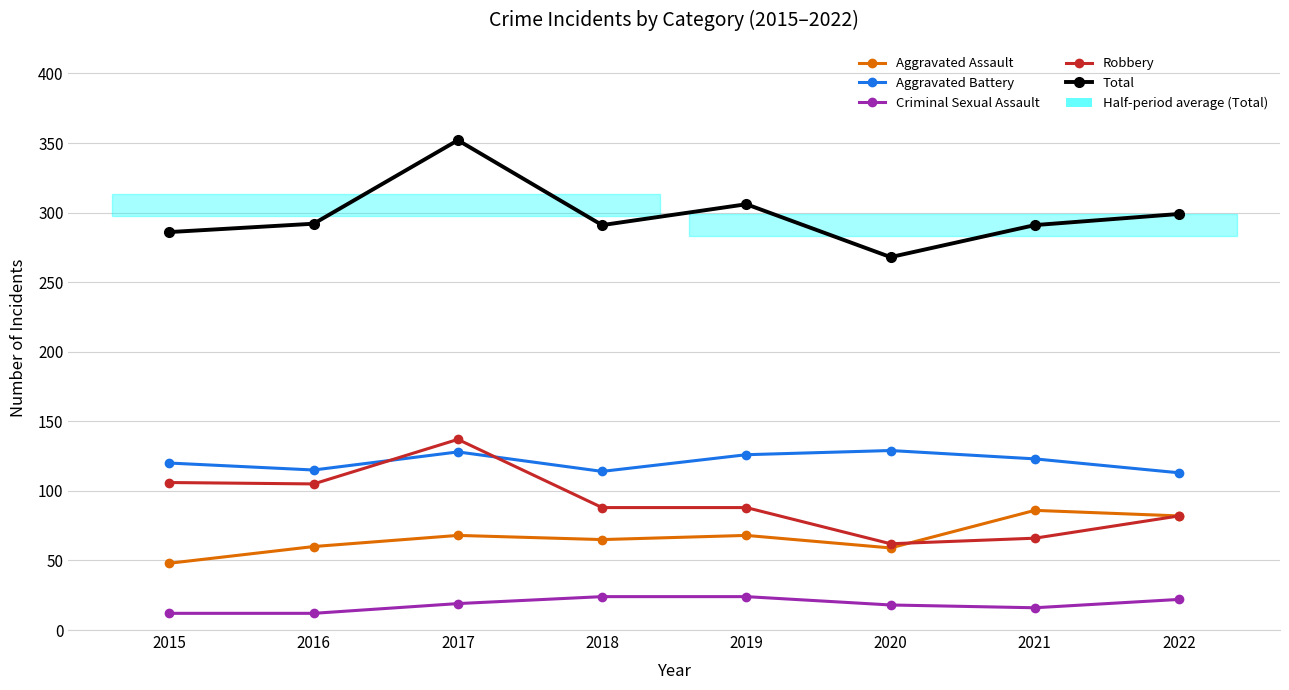

True or false: Total has more than 1 interior local peaks.

True